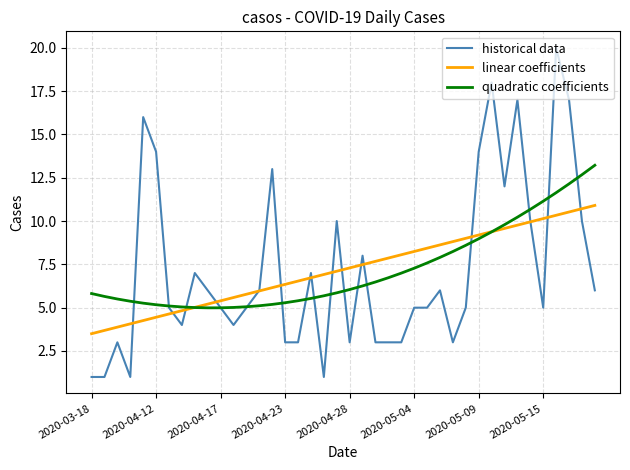

What is the greatest value displayed?

20.0